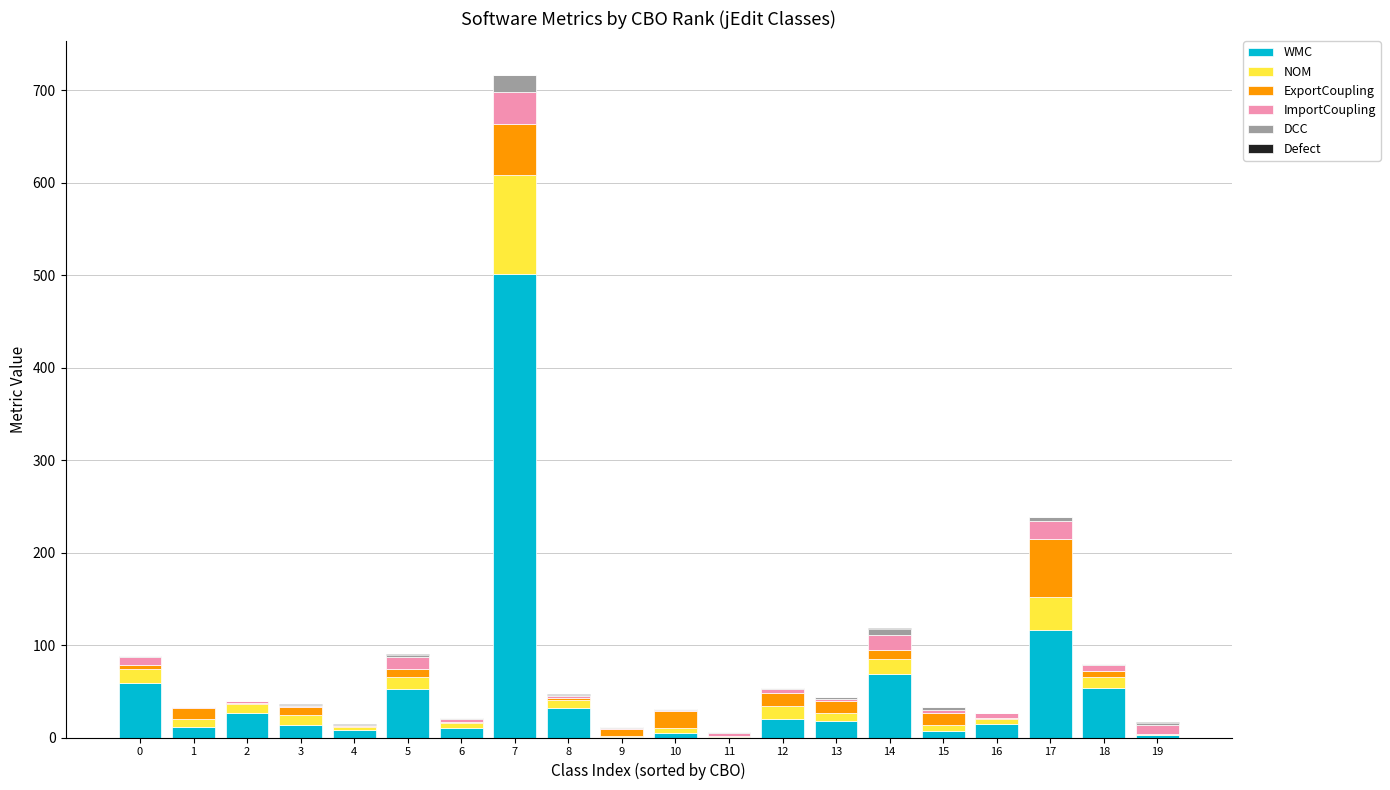

What is the value of the WMC bar at the 8th from the left?

501